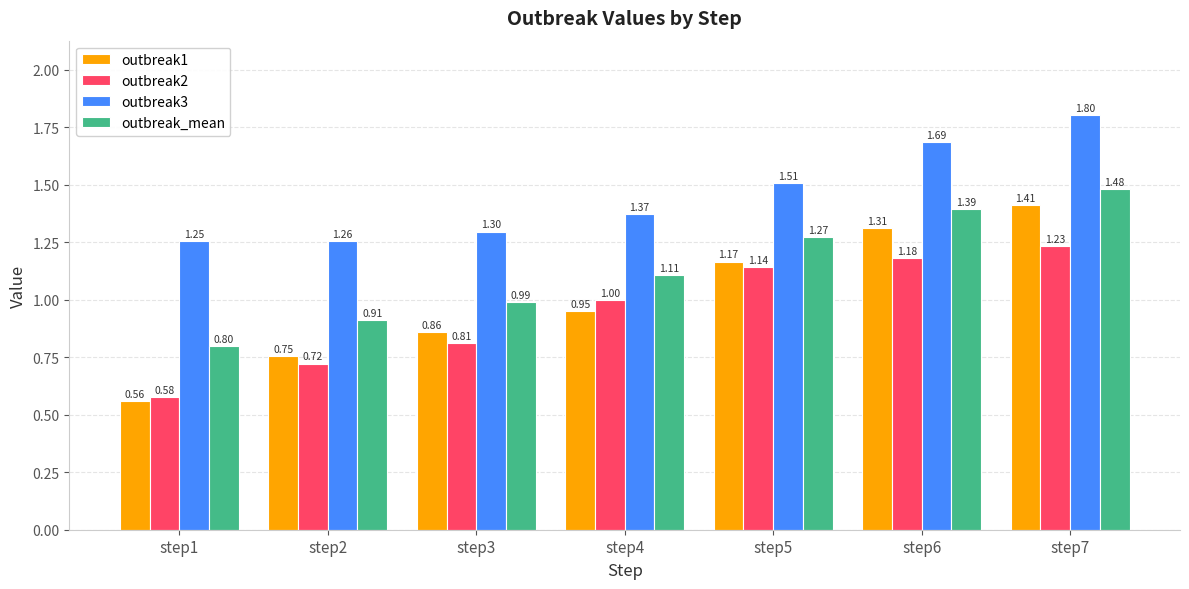

What is the difference between the highest and lowest values at step5?

0.4